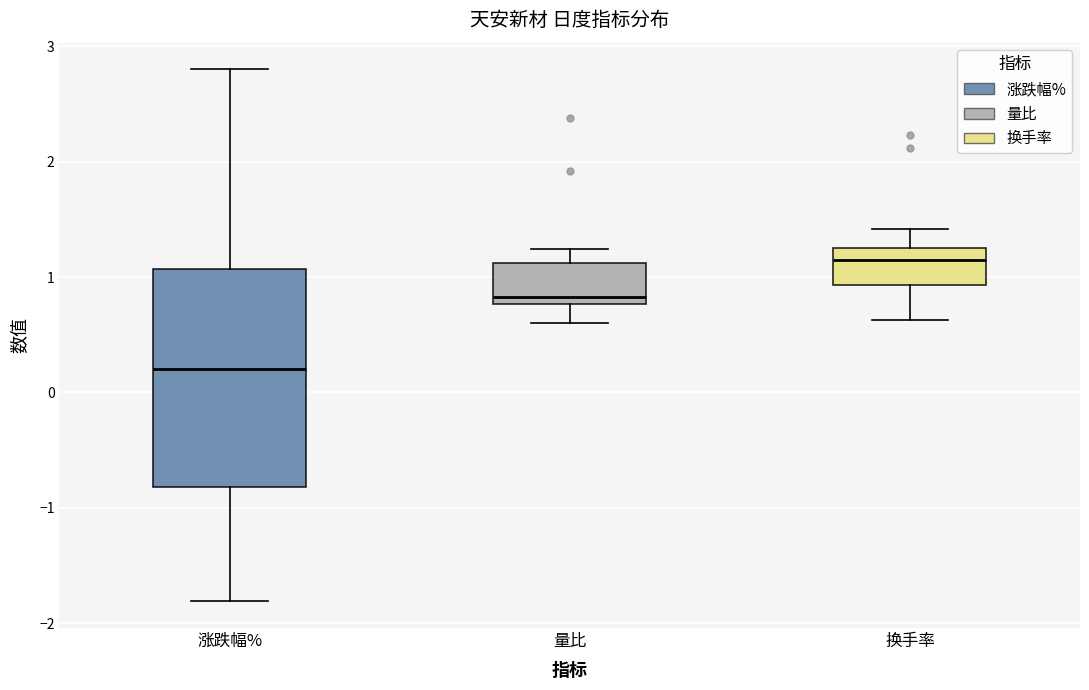

Reading left to right, transcribe this box plot: for each box, give where its median line is, the range the box spans, and where its two whiskers end, as read against the y-axis. The values are not printed on the chart, so give them approximately, as read against the axis.

涨跌幅%: median 0.2, box -0.8 to 1.1, whiskers -1.8 to 2.8
量比: median 0.8 (just above the box's lower edge), box 0.8 to 1.1, whiskers 0.6 to 1.2
换手率: median 1.1, box 0.9 to 1.2, whiskers 0.6 to 1.4